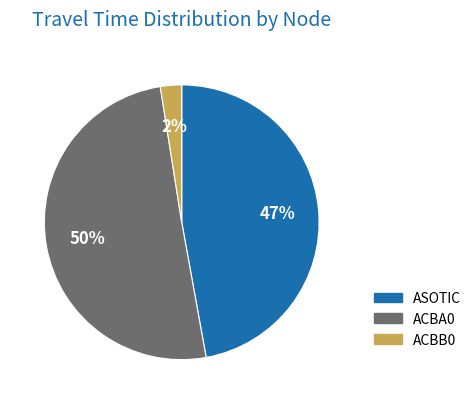

To the nearest percent, what is the difference between the largest and smallest slice percentages?

48%